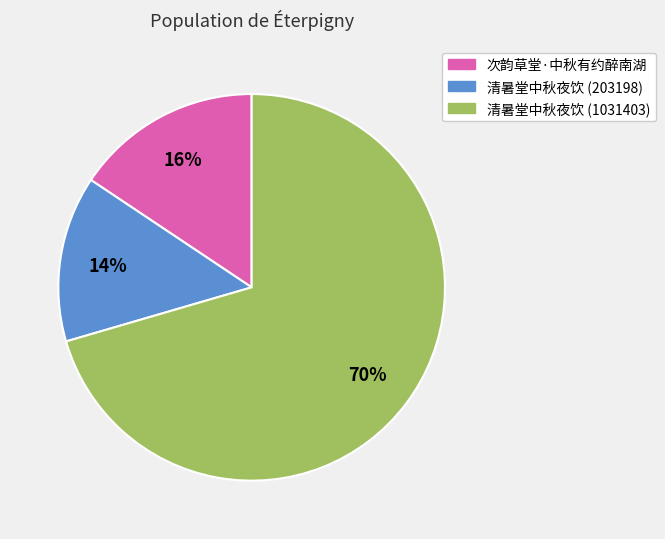

Which has a higher value, 清暑堂中秋夜饮 (1031403) or 清暑堂中秋夜饮 (203198)?

清暑堂中秋夜饮 (1031403)